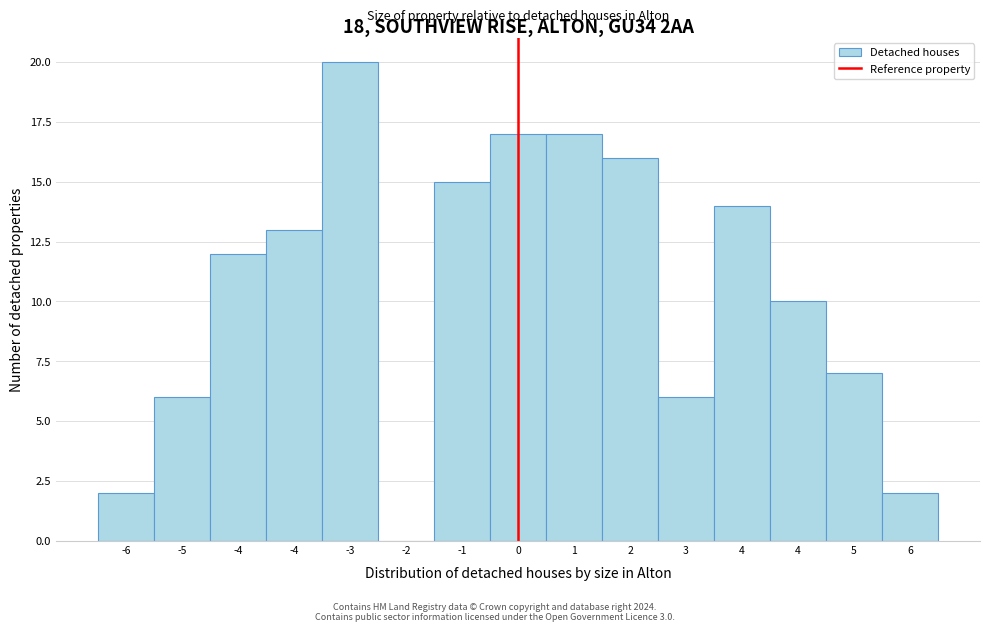

Count the number of data series in this chart.

1